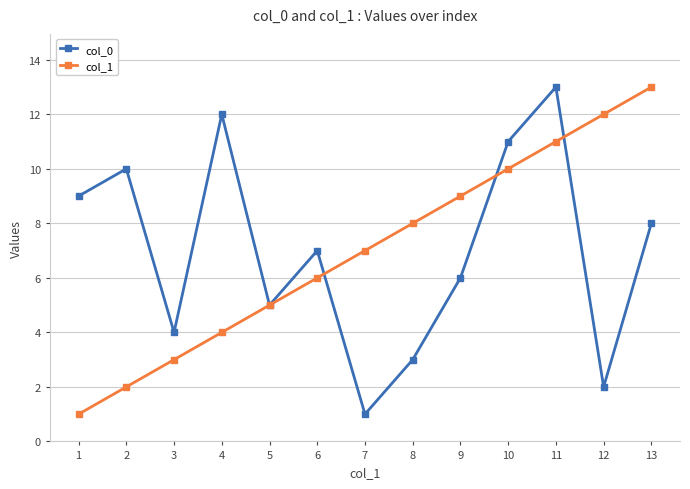

True or false: col_0 has a value of 11 at 10.

True